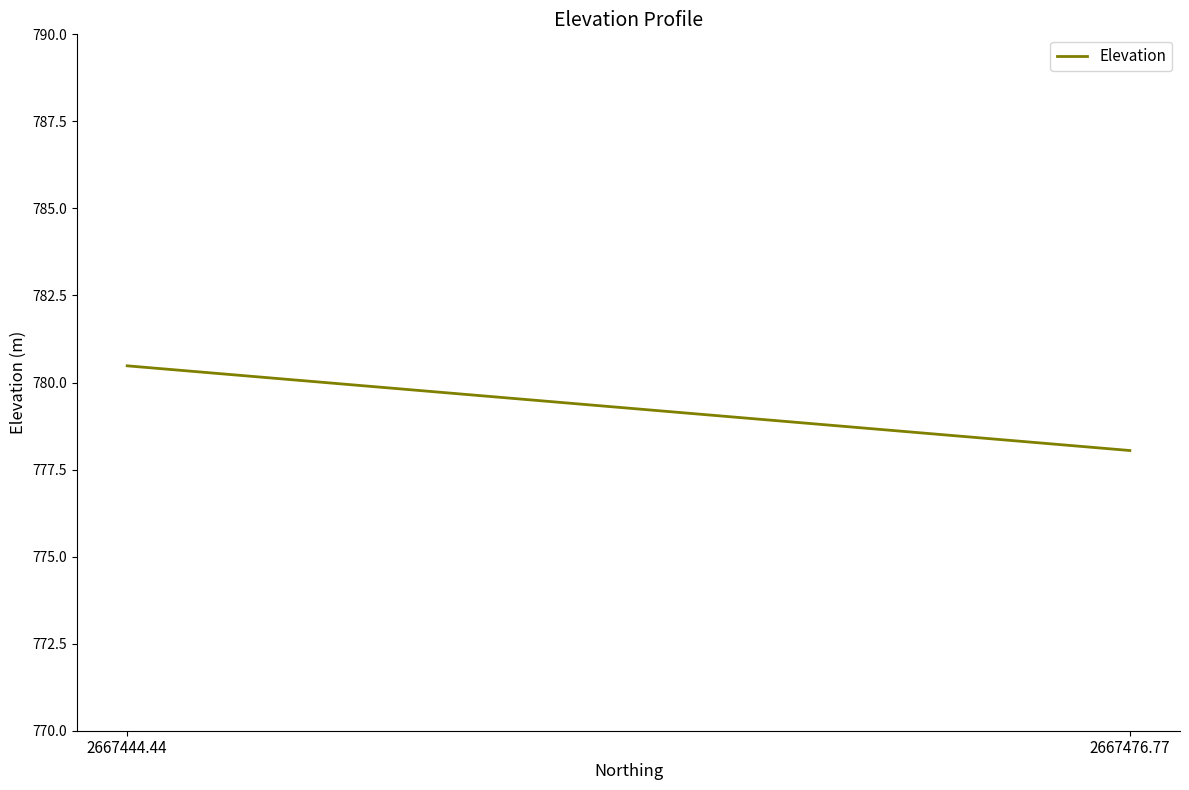

What position from the left is 2667476.77?

2